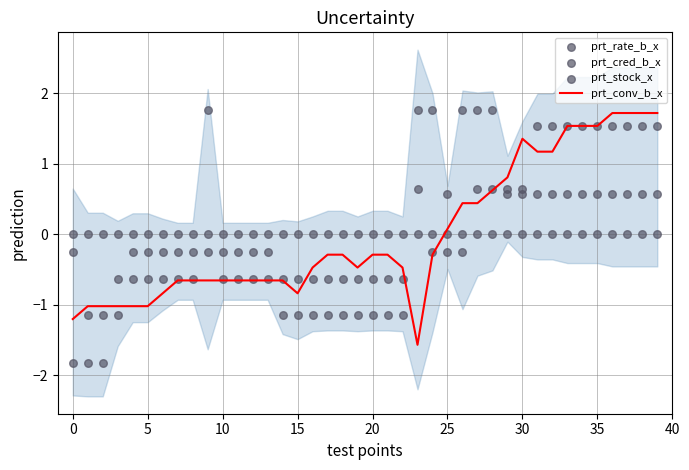

Which series reaches the maximum Y coordinate?

prt_rate_b_x